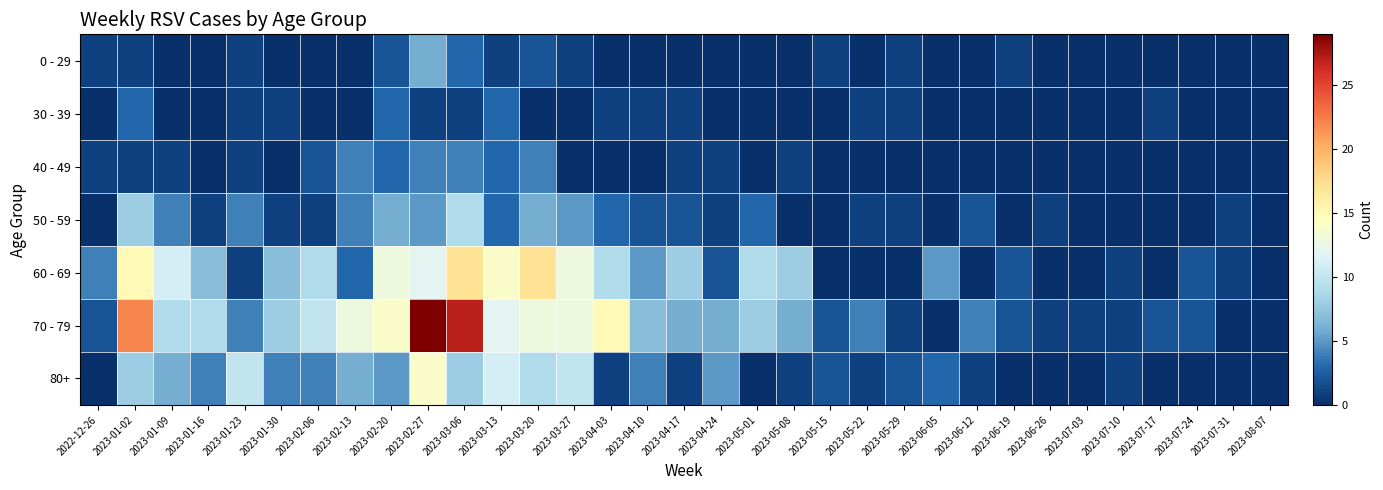

Which series has the largest total across all categories?

70 - 79